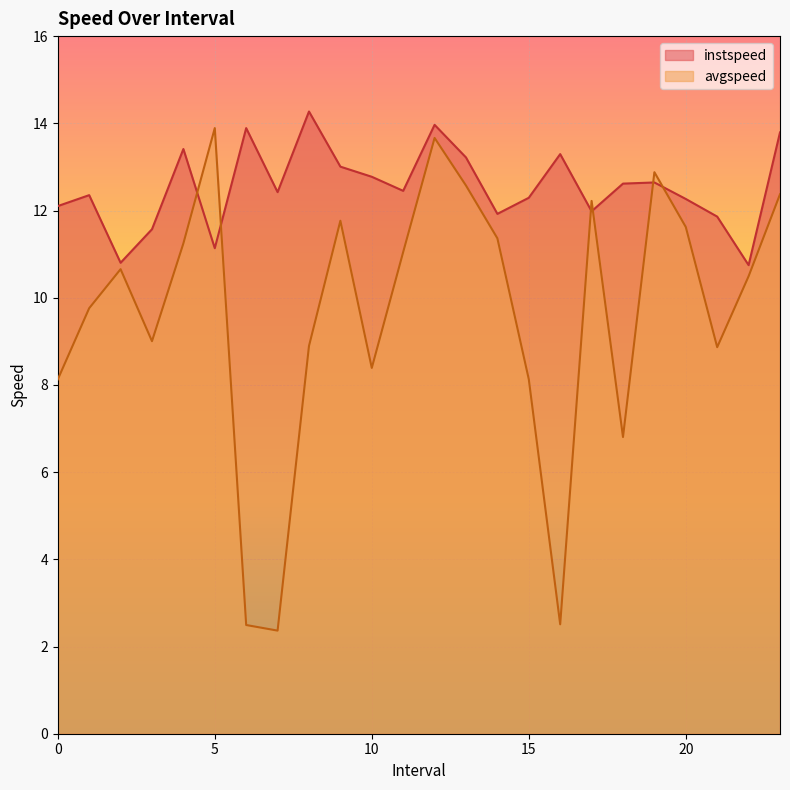

Read the avgspeed value at 3.0.

9.0